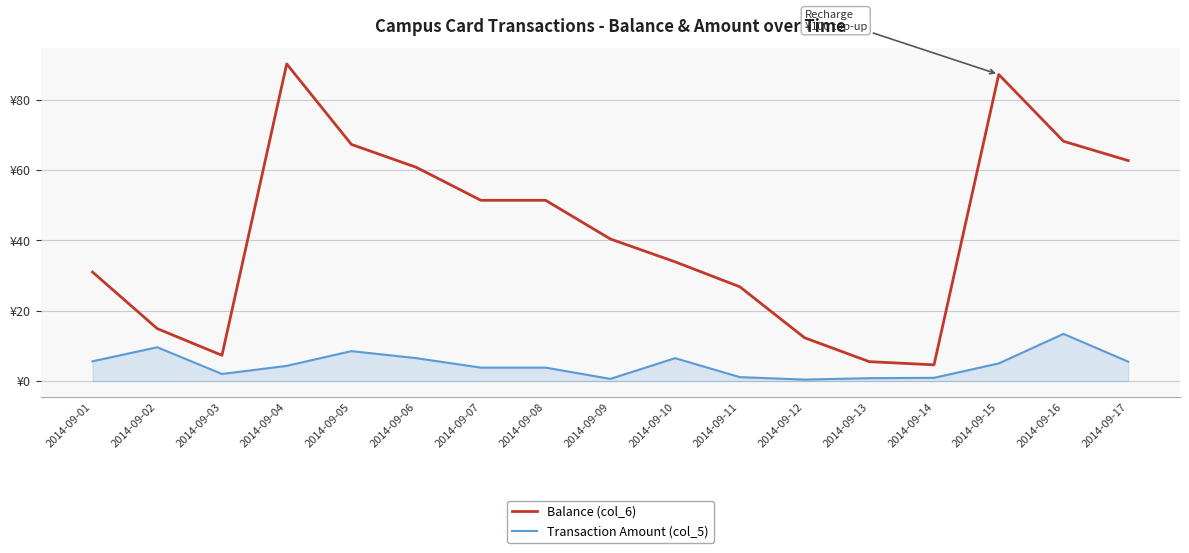

True or false: Transaction Amount (col_5) has more than 1 points higher than both neighbors.

True